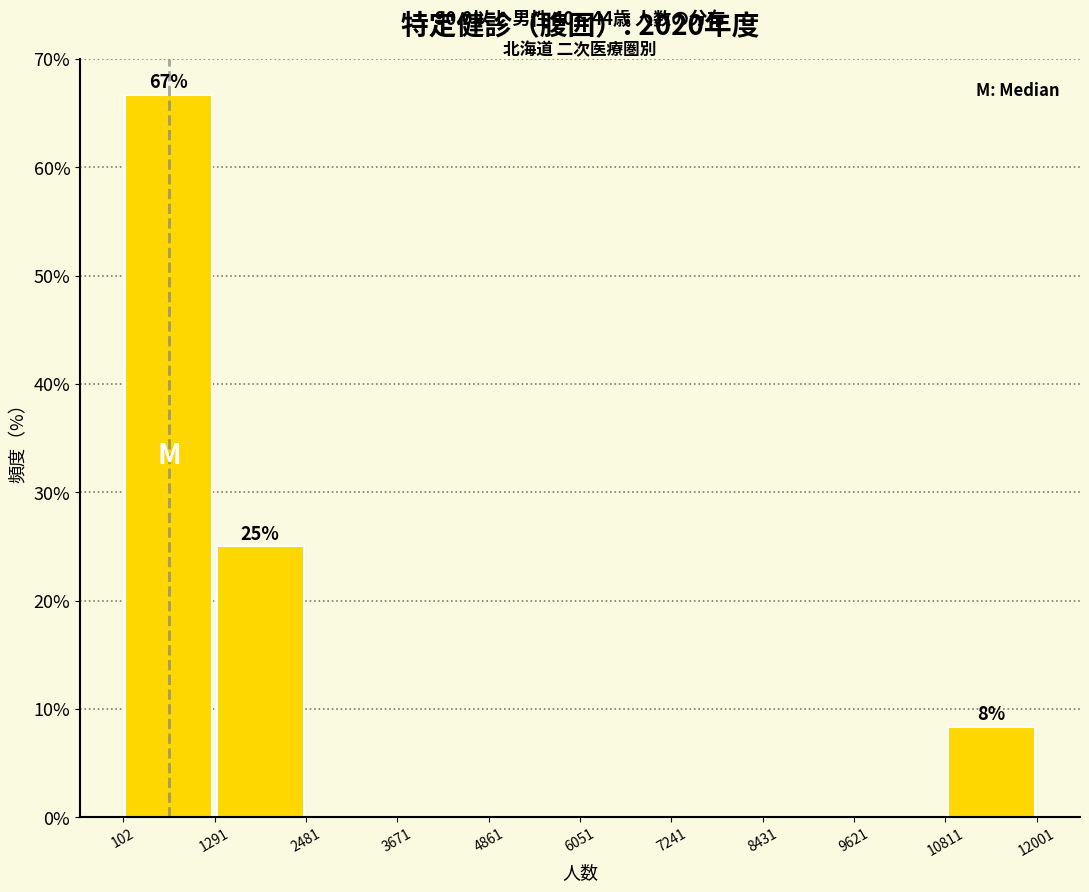

Over which range of the x-axis is the bar tallest?

102 to 1291